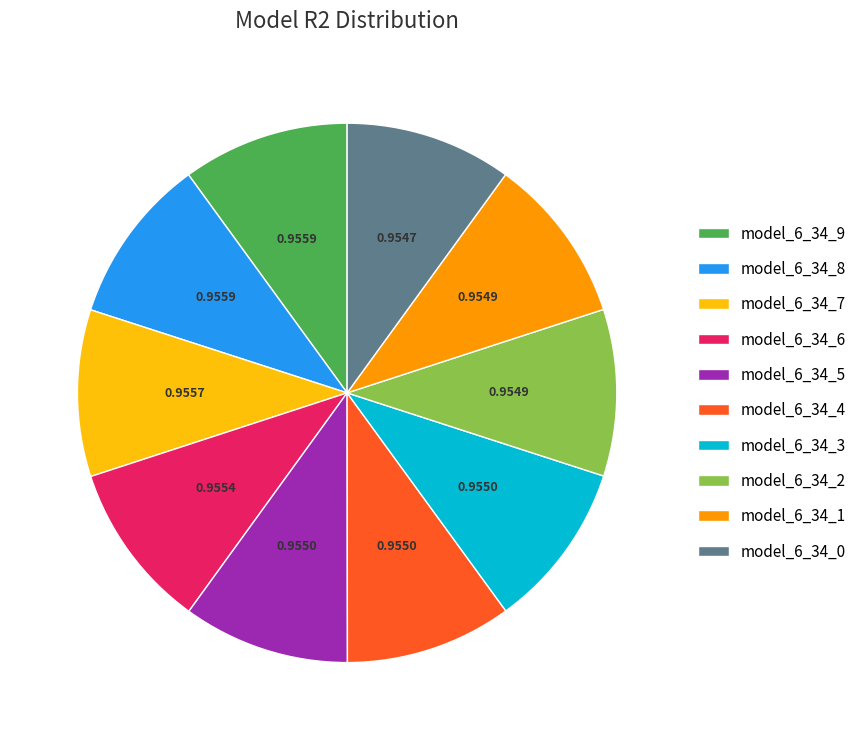

Does model_6_34_4 represent more than half of the total?

No